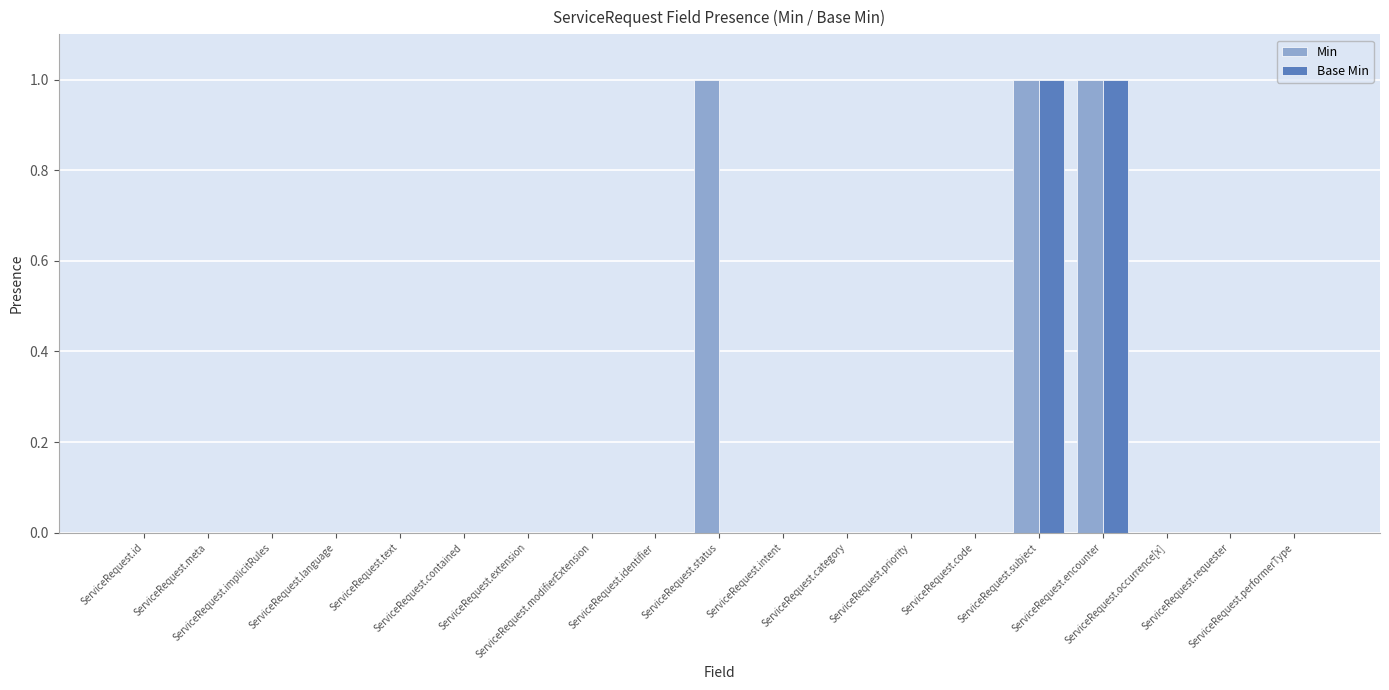

Is it true that Min equals 0 at ServiceRequest.modifierExtension?

True